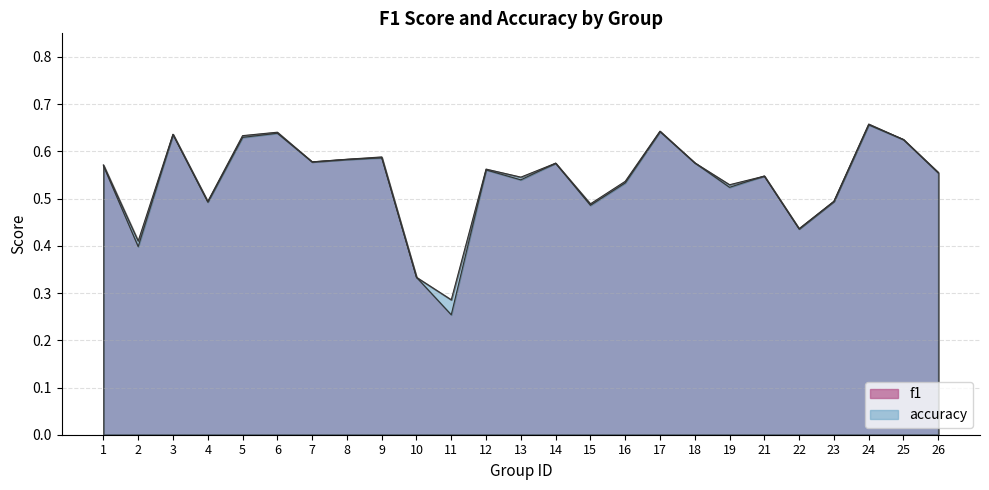

How many lines are shown in the chart?

2